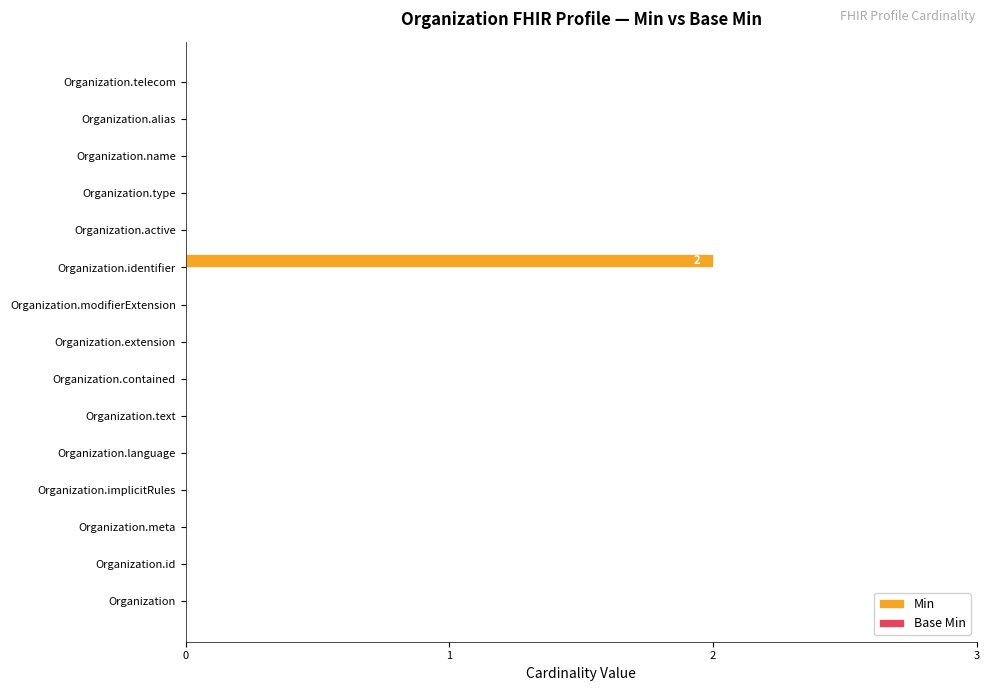

Between Organization.identifier and Organization, which is larger?

Organization.identifier